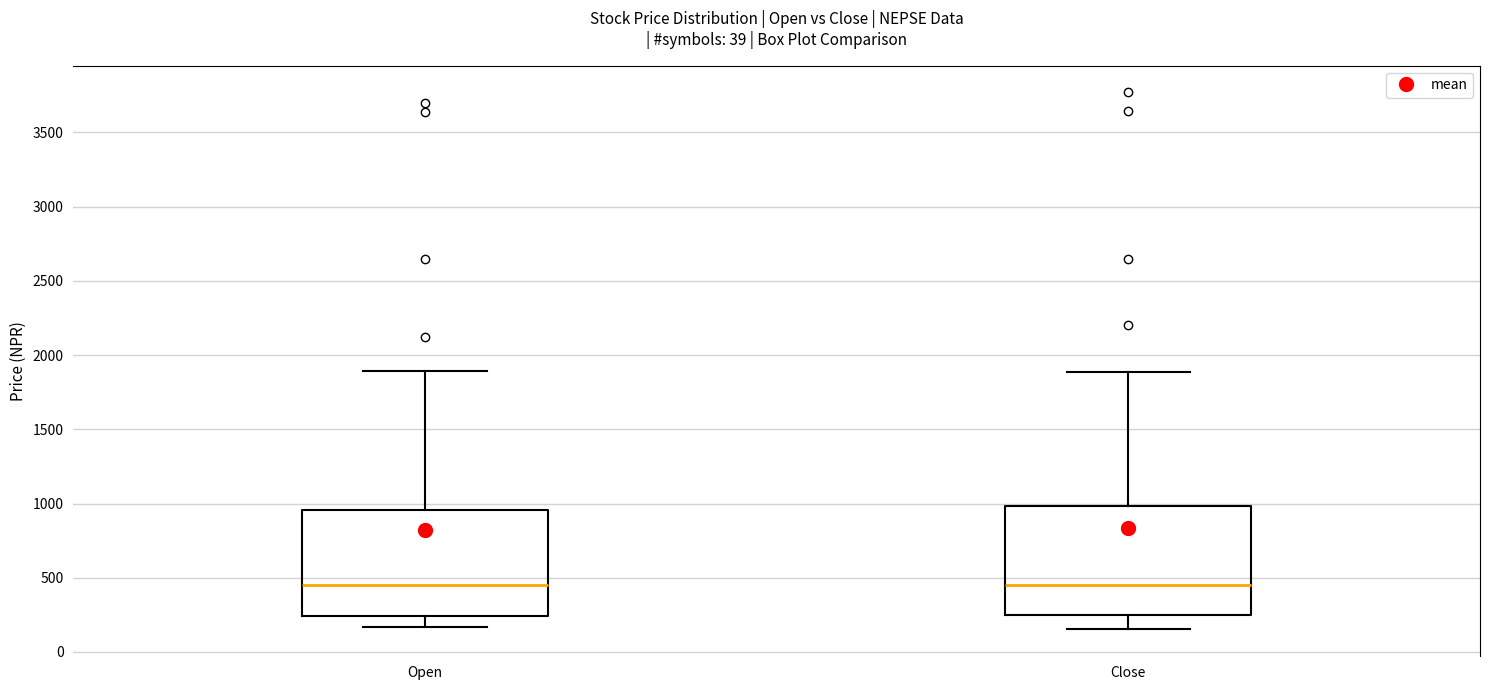

Reading left to right, transcribe this box plot: for each box, give where its median line is, the range the box spans, and where its two whiskers end, as read against the y-axis. The values are not printed on the chart, so give them approximately, as read against the axis.

Open: median 450, box 250 to 950, whiskers 150 to 1900
Close: median 450, box 250 to 1000, whiskers 150 to 1900